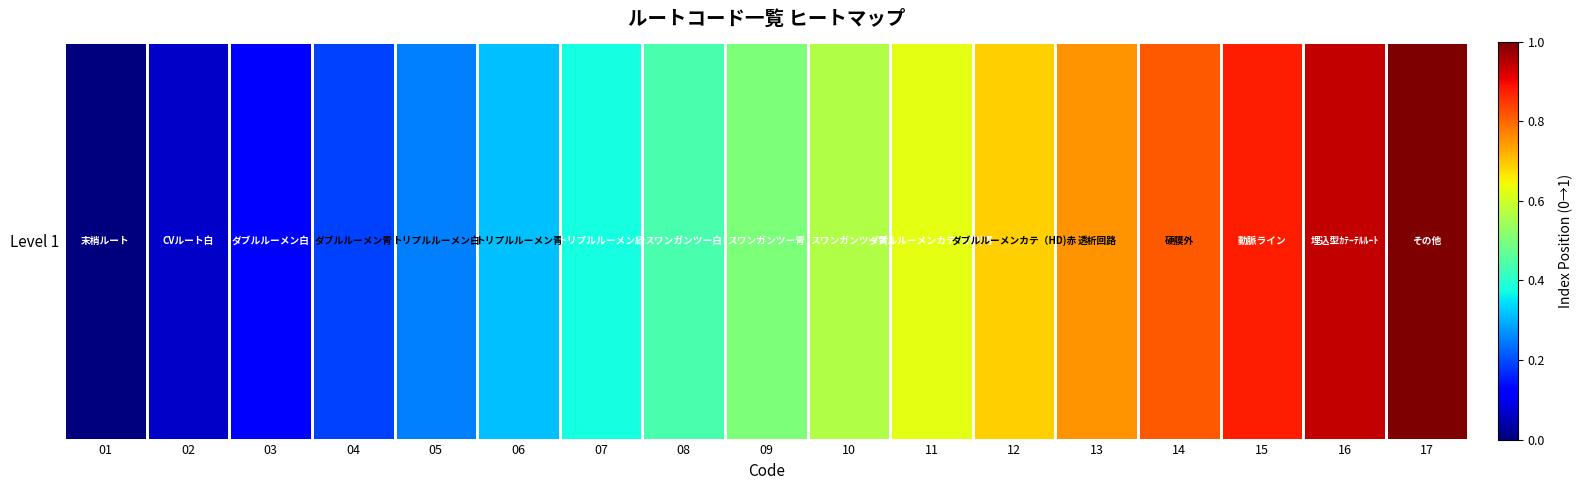

Which label corresponds to the largest value in the chart?

17